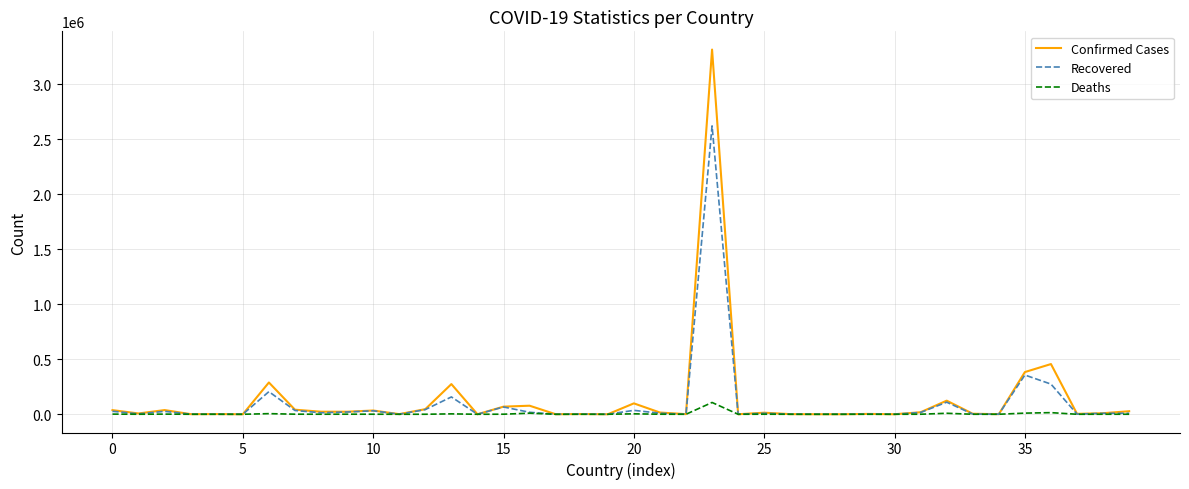

List the series in order of their peak value, highest first.

Confirmed Cases, Recovered, Deaths